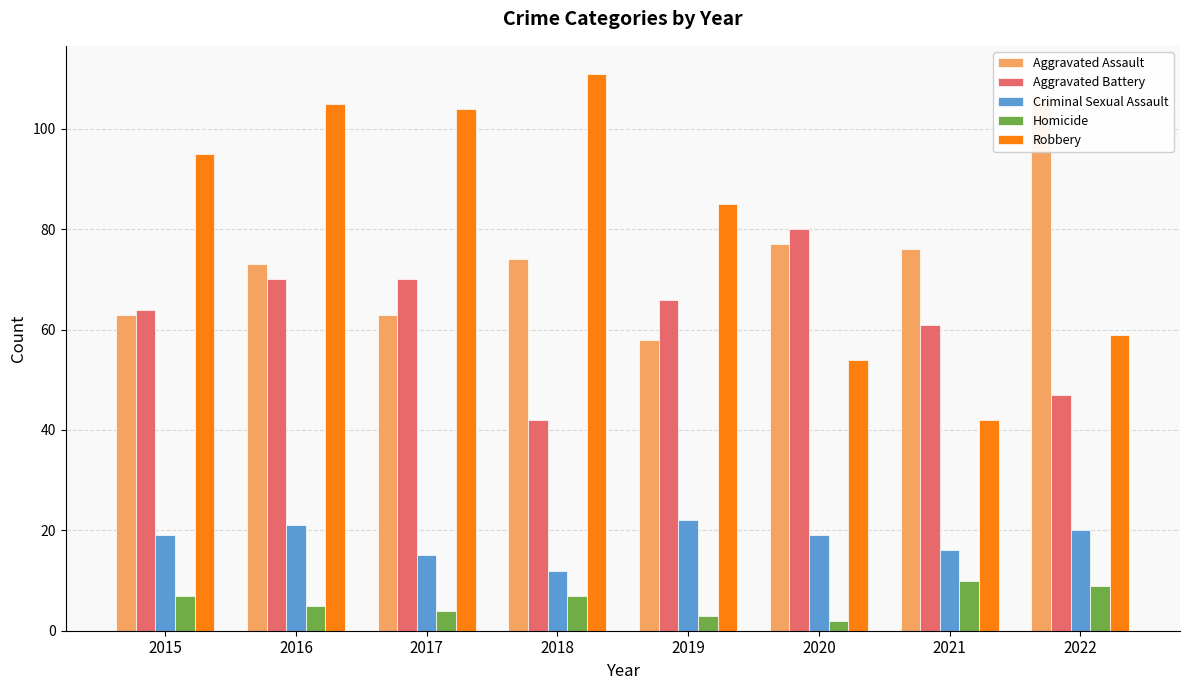

Between 2020 and 2021, which series saw the biggest shift?

Aggravated Battery